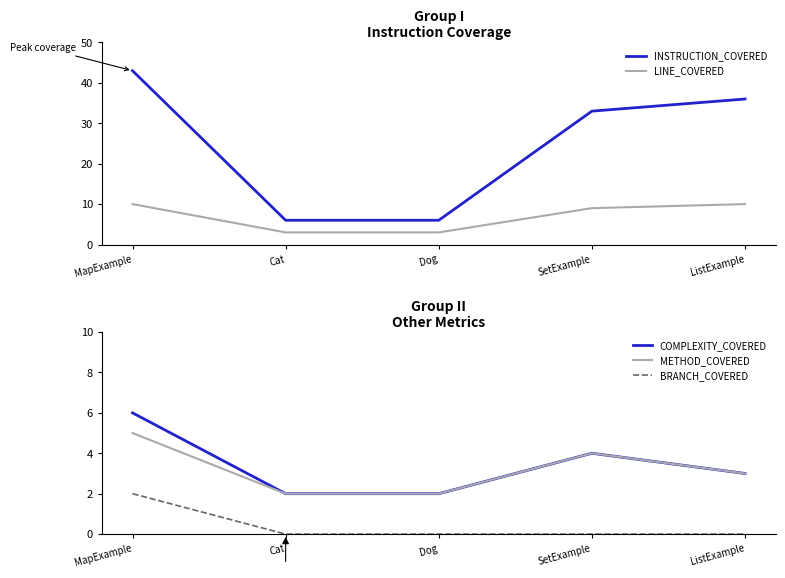

Reading left to right, extract all data points from this chart.

INSTRUCTION_COVERED: MapExample=43	Cat=6	Dog=6	SetExample=33	ListExample=36
LINE_COVERED: MapExample=10	Cat=3	Dog=3	SetExample=9	ListExample=10
COMPLEXITY_COVERED: MapExample=6	Cat=2	Dog=2	SetExample=4	ListExample=3
METHOD_COVERED: MapExample=5	Cat=2	Dog=2	SetExample=4	ListExample=3
BRANCH_COVERED: MapExample=2	Cat=0	Dog=0	SetExample=0	ListExample=0